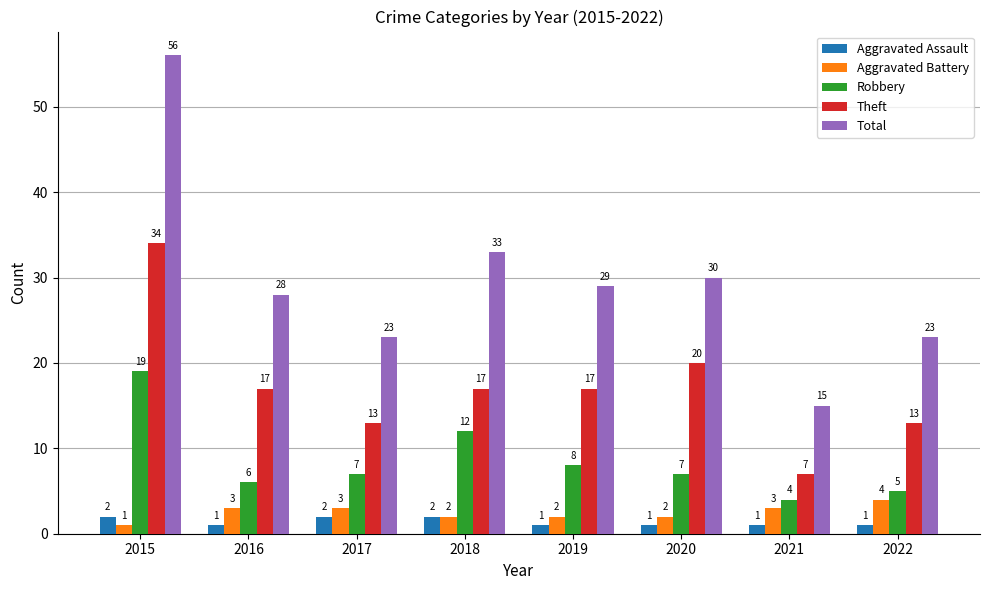

How many bars are there in each group?

5